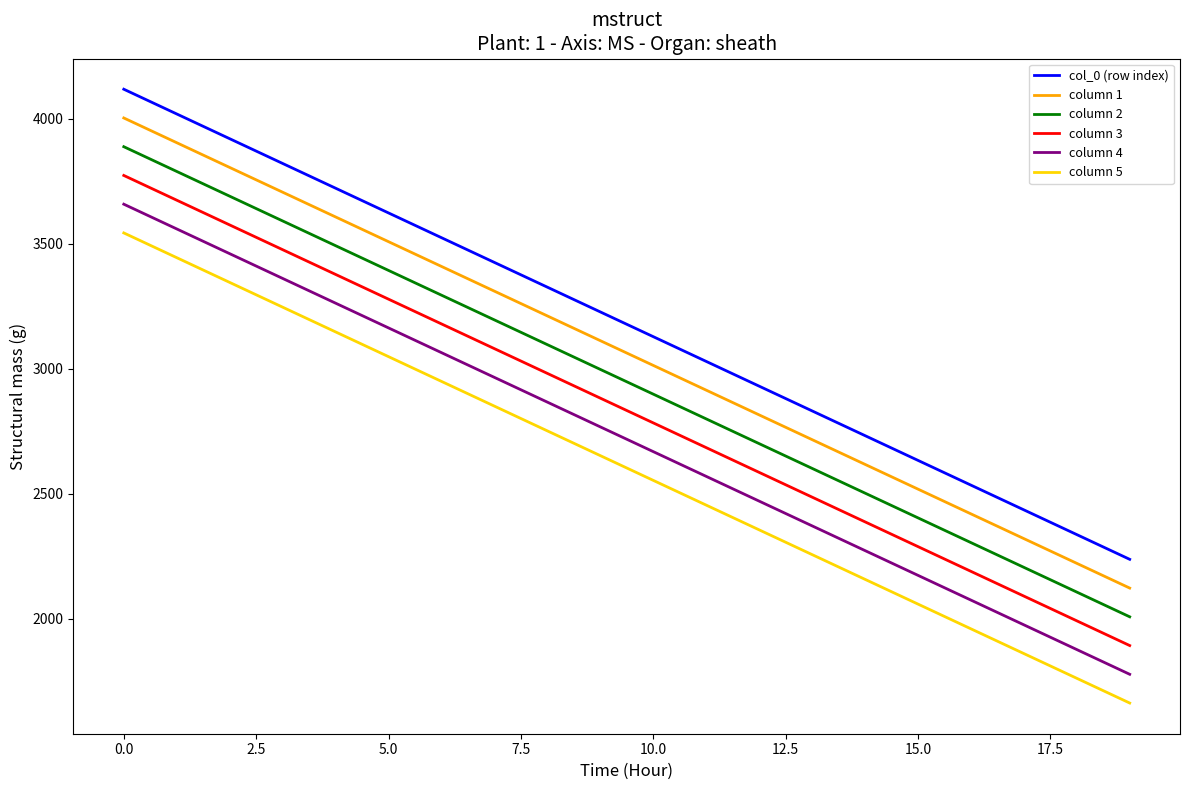

List the series in order of their peak value, highest first.

col_0 (row index), column 1, column 2, column 3, column 4, column 5